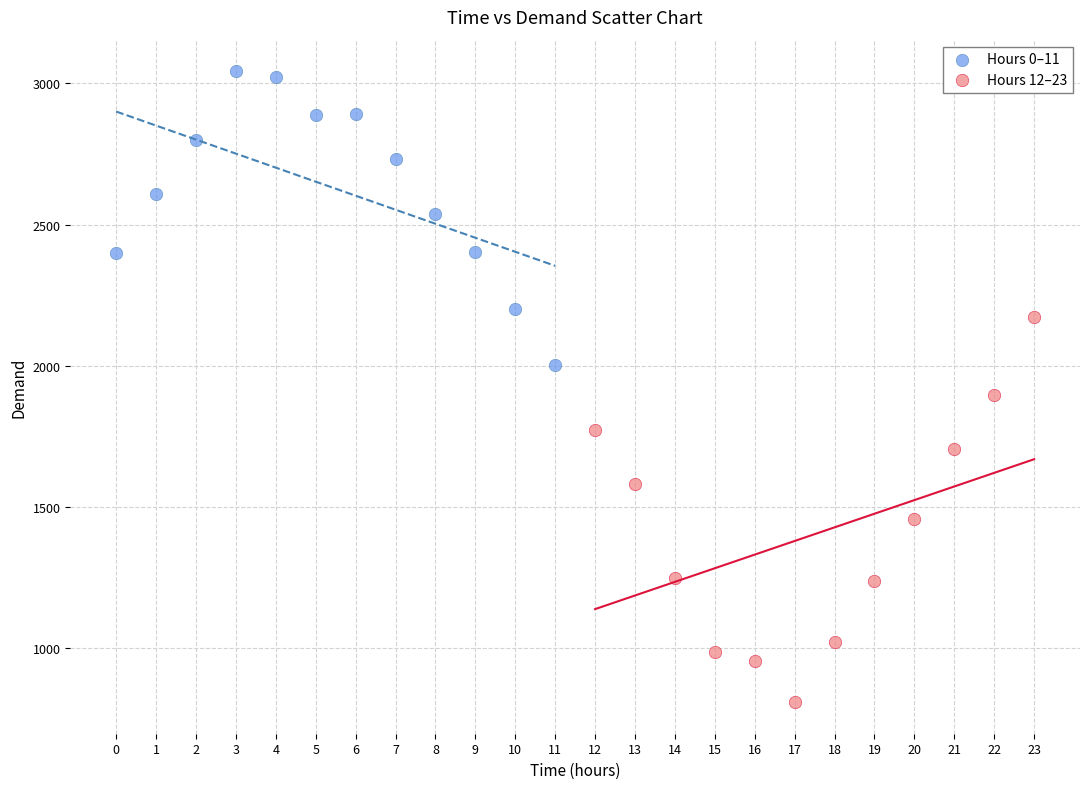

Which series contains the highest Y value?

Hours 0–11